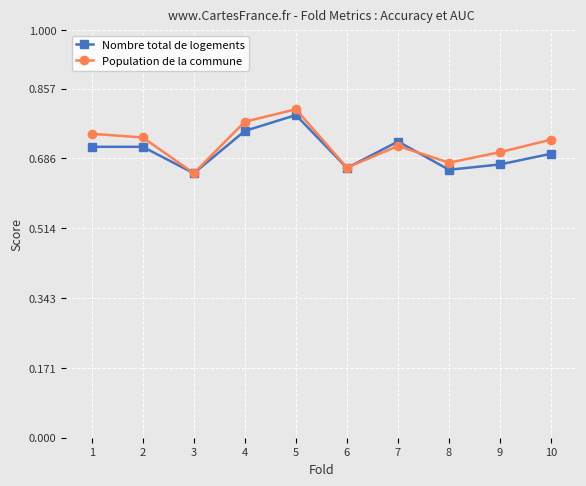

What is the total value across all series at 2?

1.5